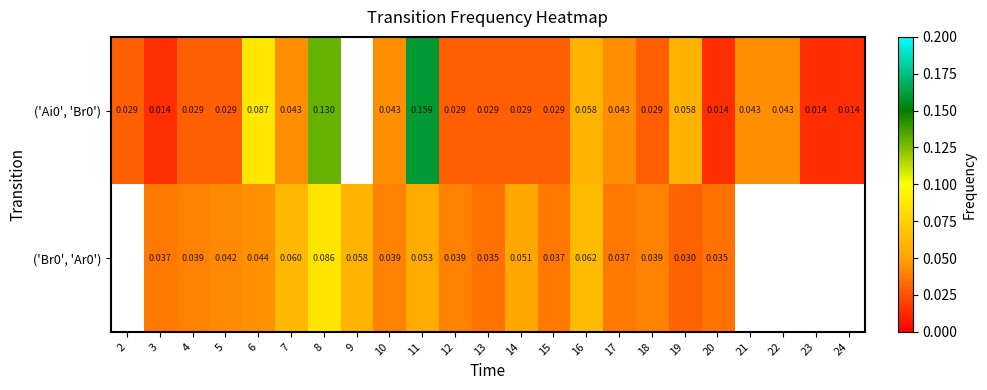

Which has a higher value, 2 or 21?

21